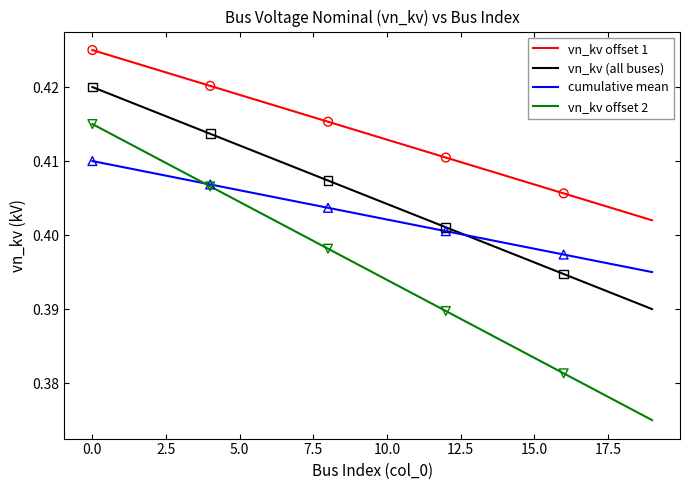

Which series has the largest range (max minus min)?

vn_kv offset 2